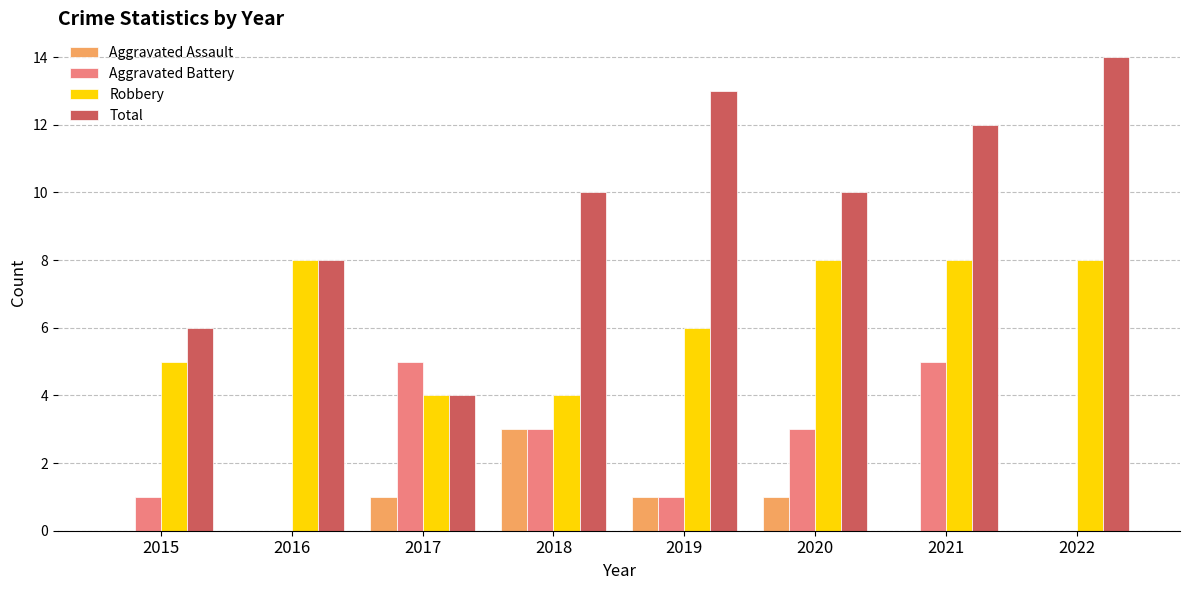

What is the approximate value of Robbery at 2018?

4